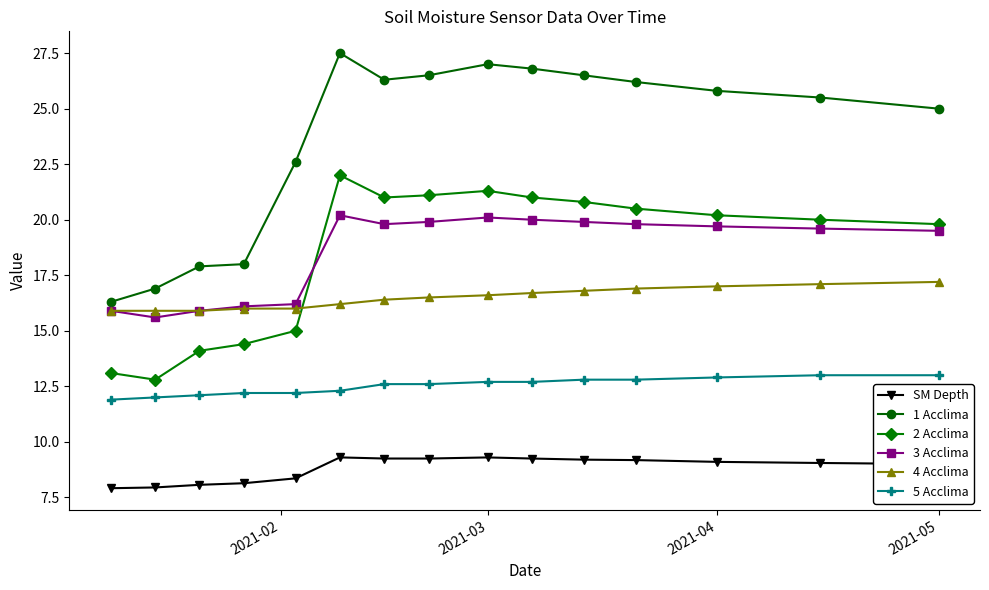

What is the difference between the second highest and minimum values in the SM Depth series?

1.4